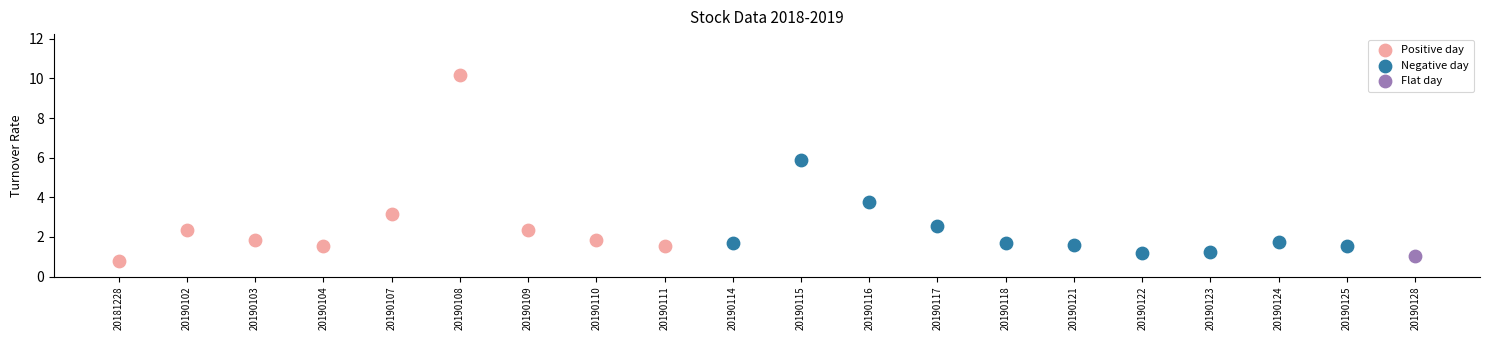

Which series contains the lowest Y value?

Positive day